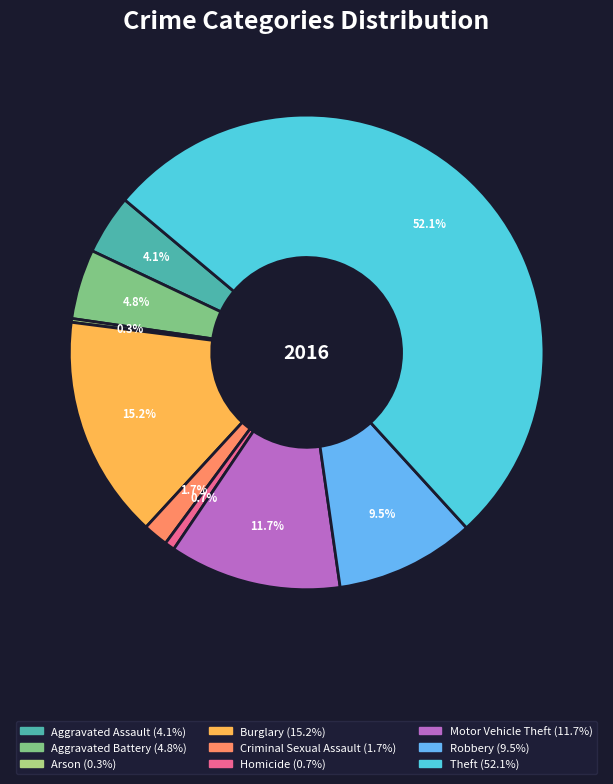

Is it true that Aggravated Assault is 10% of the pie?

False